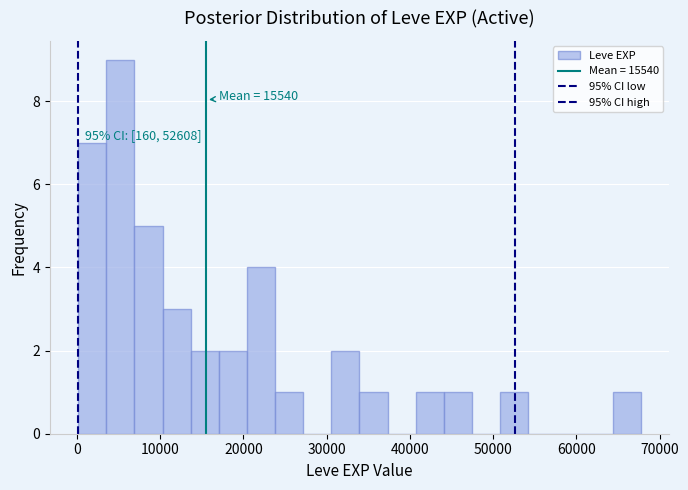

Read against the x-axis, roughly where is the centre of the tallest bar?

5000